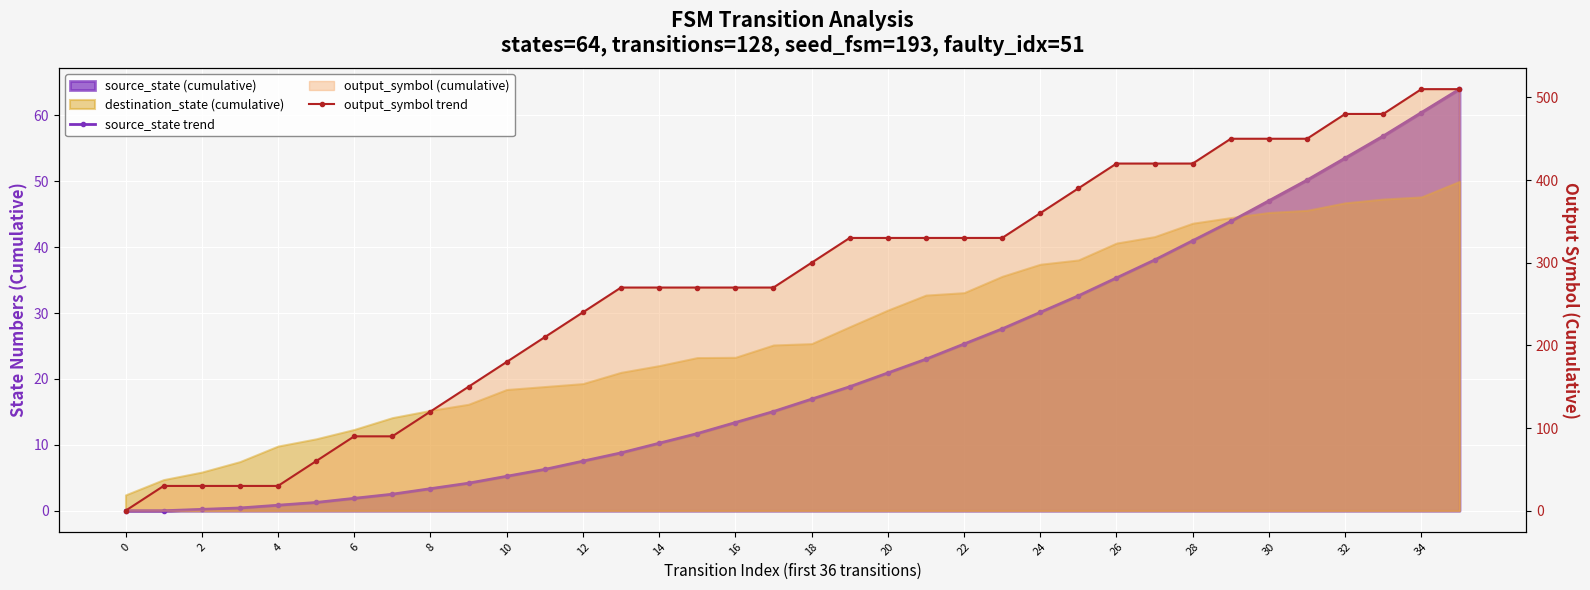

What is the average value of the source_state trend series?

21.6